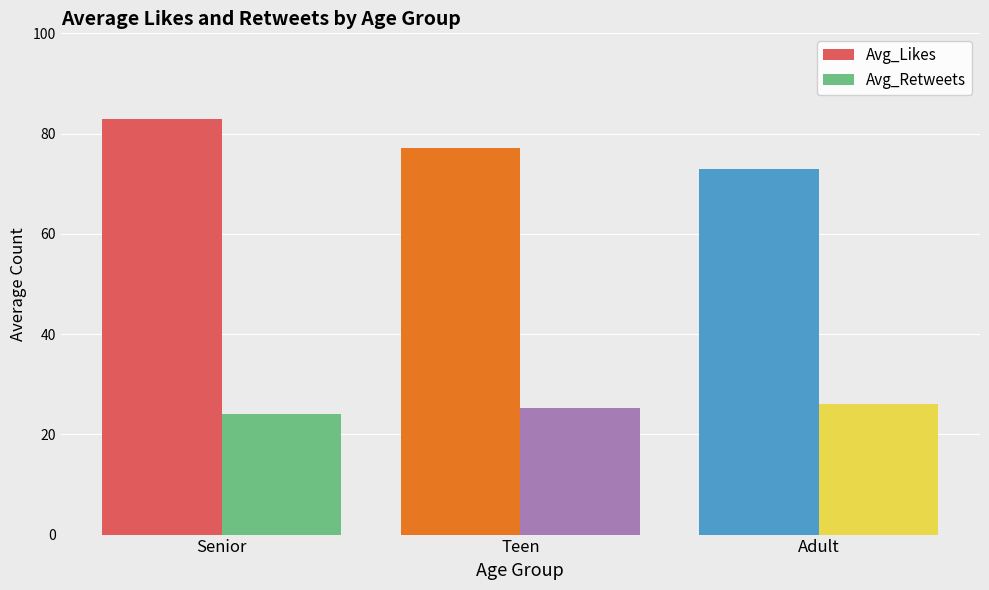

Rank the series at Teen from lowest to highest value.

Avg_Retweets, Avg_Likes